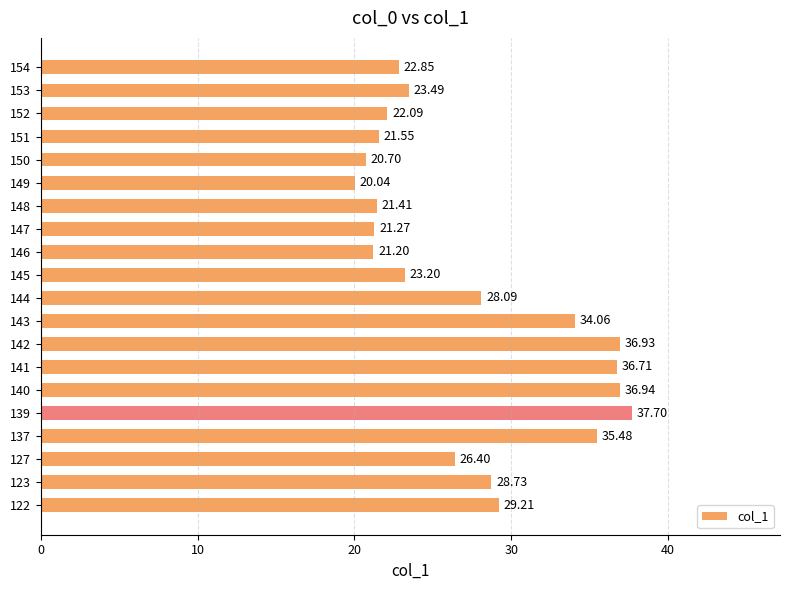

What is the difference between the second highest and second lowest values?

16.2